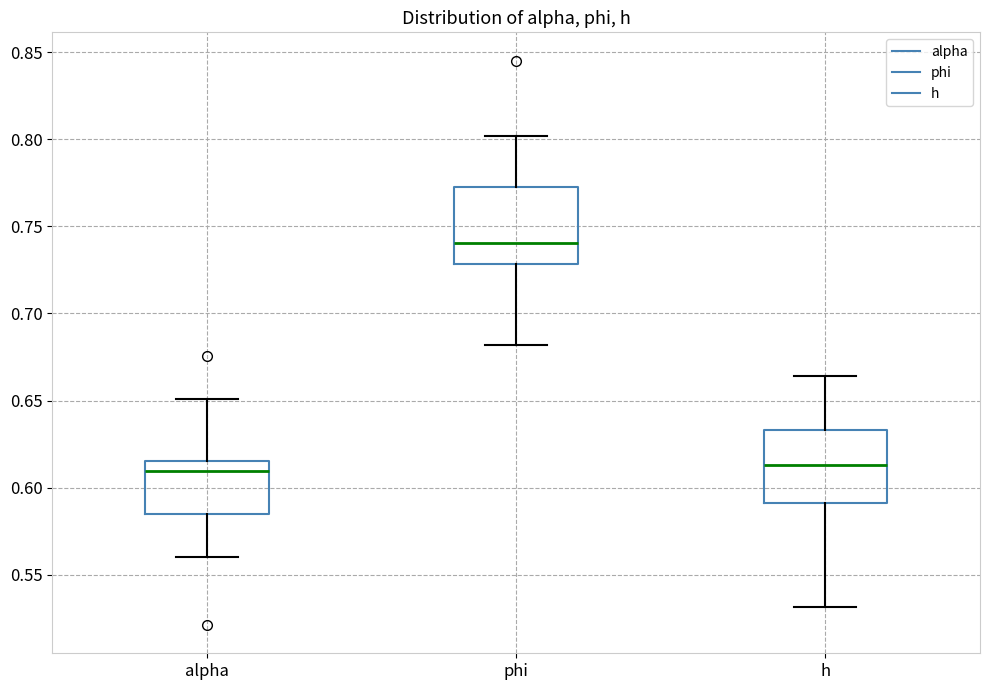

Reading left to right, transcribe this box plot: for each box, give where its median line is, the range the box spans, and where its two whiskers end, as read against the y-axis. The values are not printed on the chart, so give them approximately, as read against the axis.

alpha: median 0.610, box 0.585 to 0.615, whiskers 0.560 to 0.650
phi: median 0.740, box 0.730 to 0.770, whiskers 0.680 to 0.800
h: median 0.615, box 0.590 to 0.635, whiskers 0.530 to 0.665